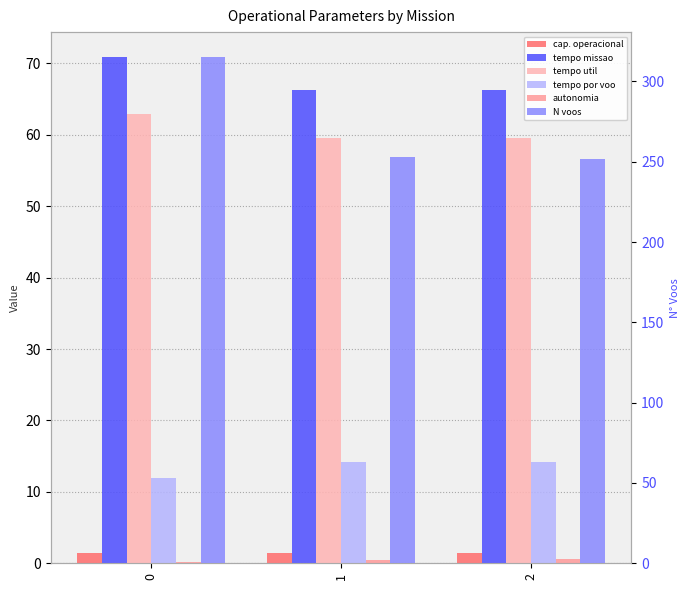

What is the sum of all Capacidade operacional [ha/h] values?

4.4